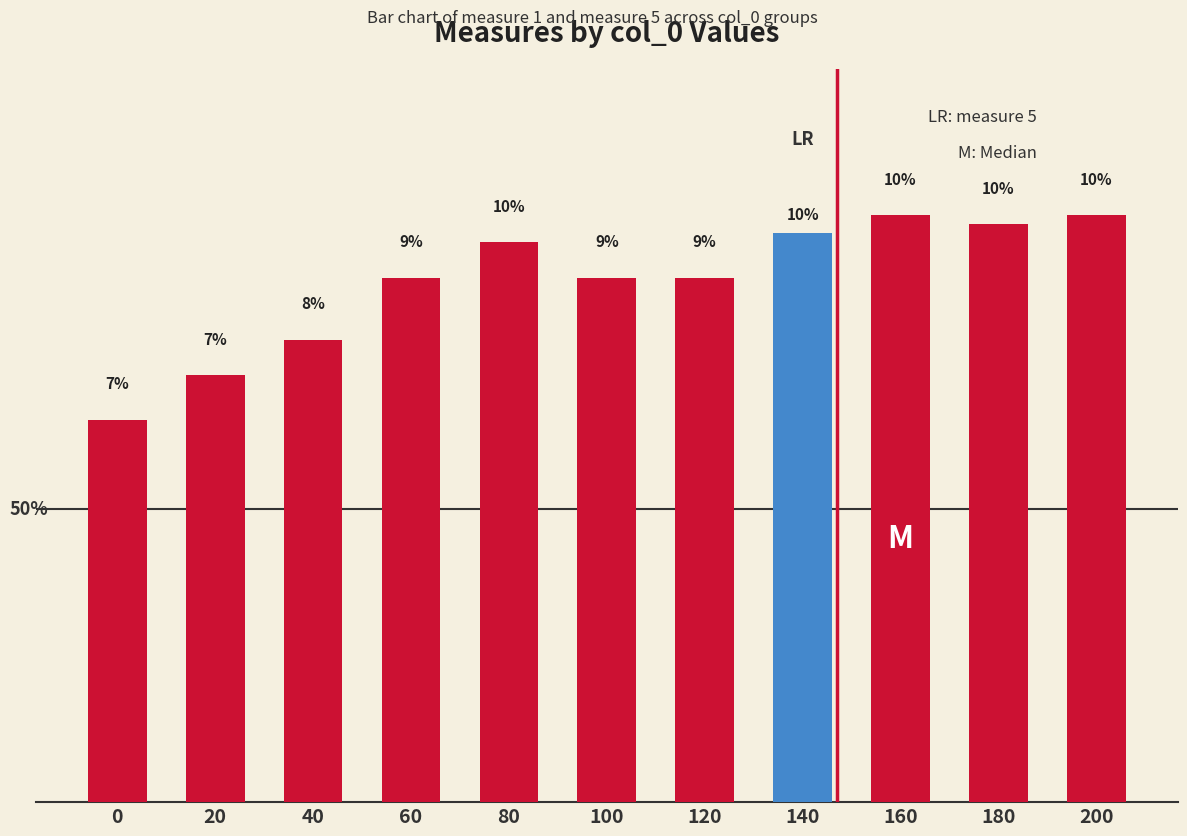

What is the value of the 11th bar from the left?

10.3